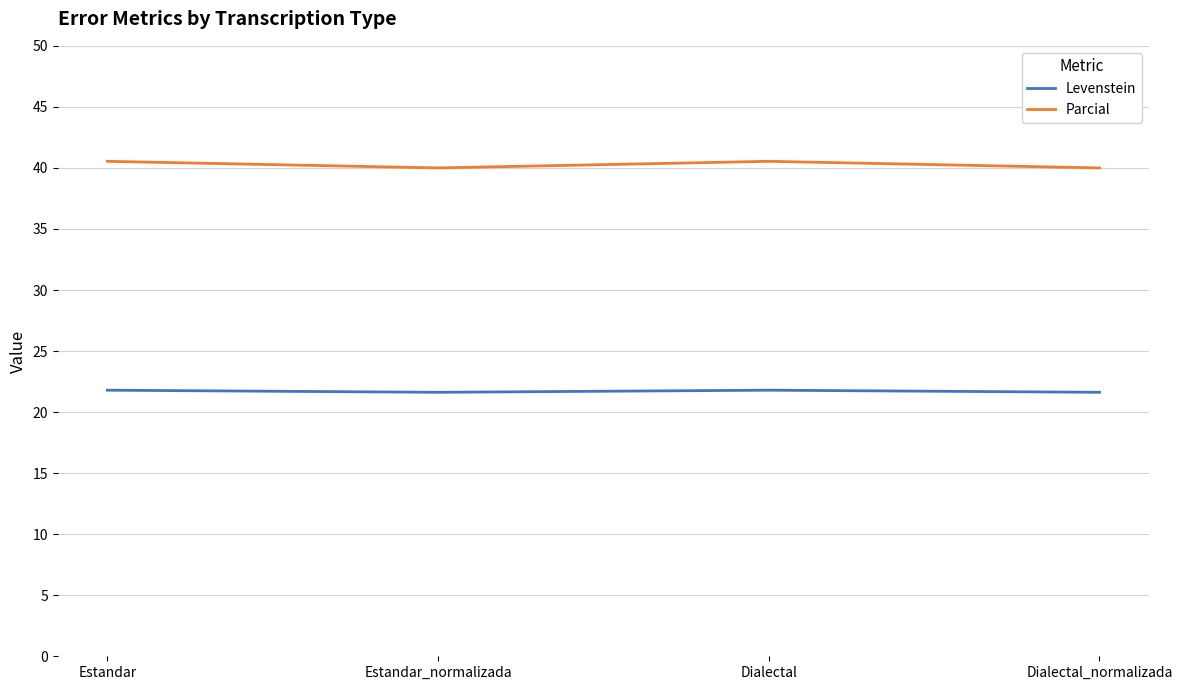

What is the approximate value of Parcial at Dialectal?

40.5